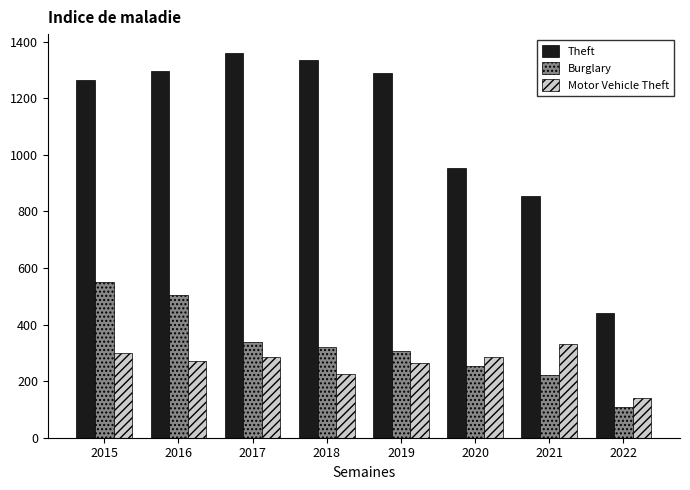

How many data points does each series have?

8